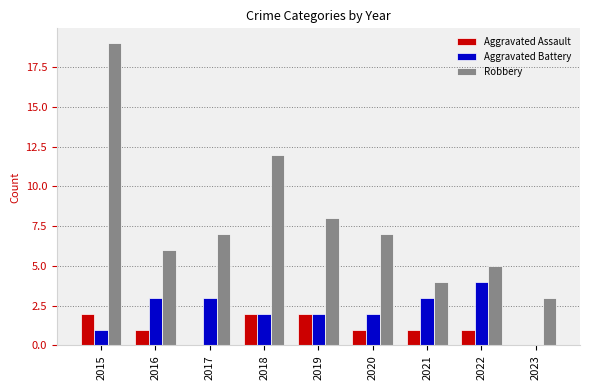

Which series has the widest spread of values?

Robbery